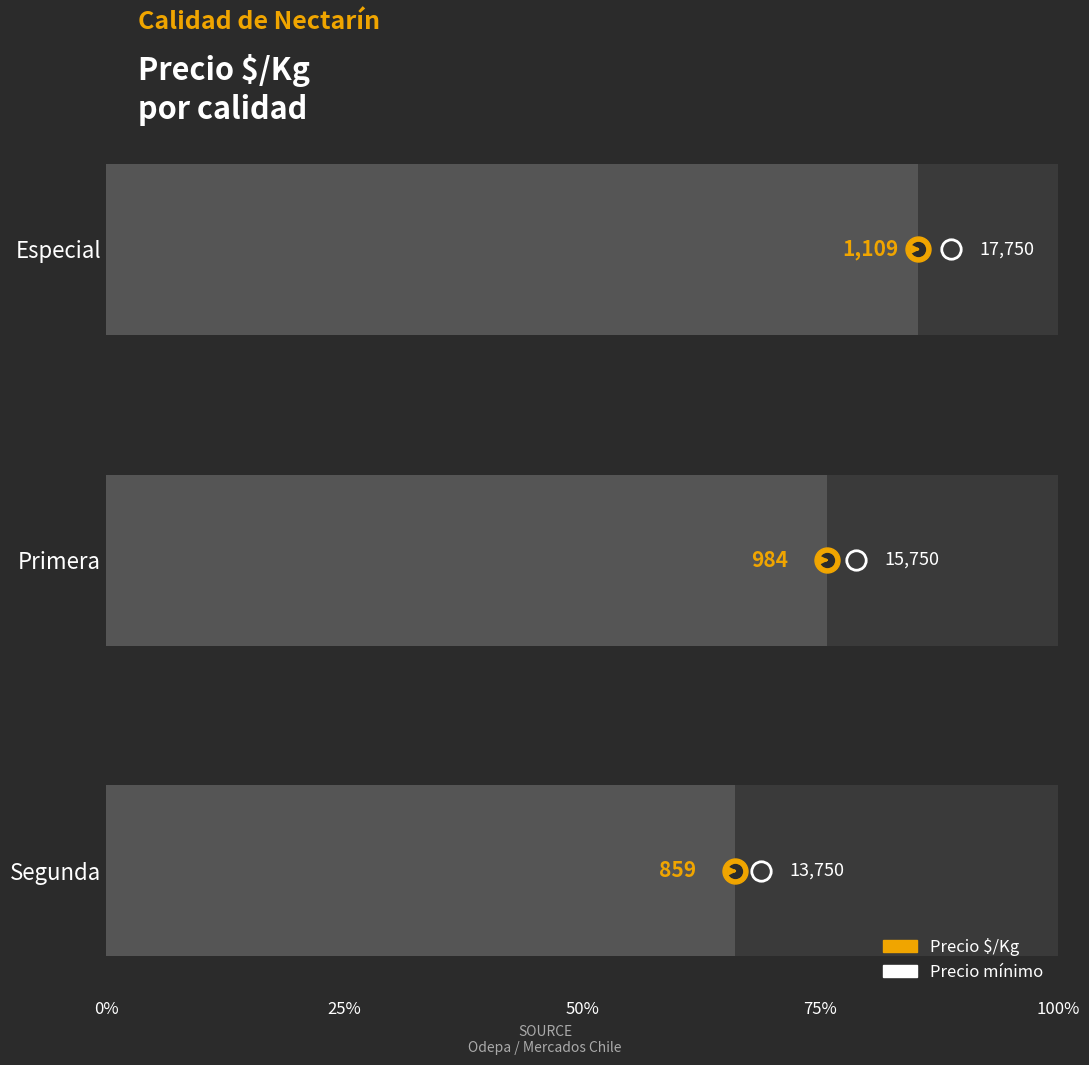

What is the average value?

75.7